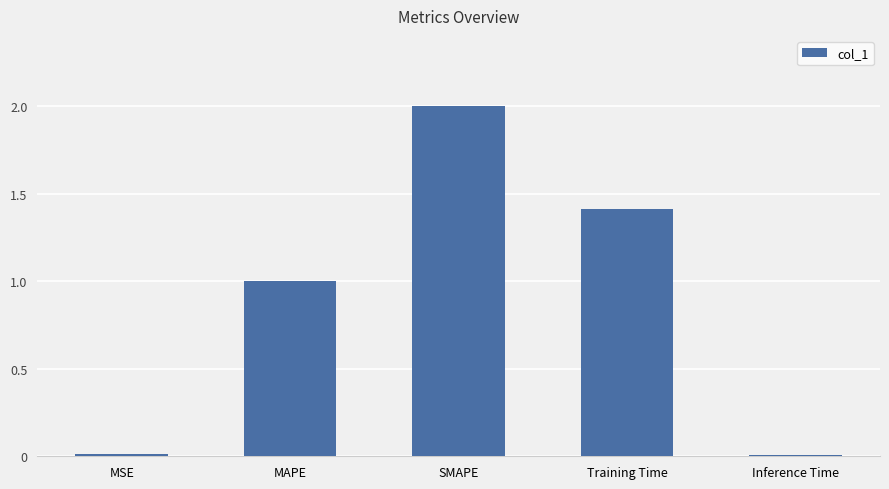

What is the value of the 4th bar from the left?

1.4